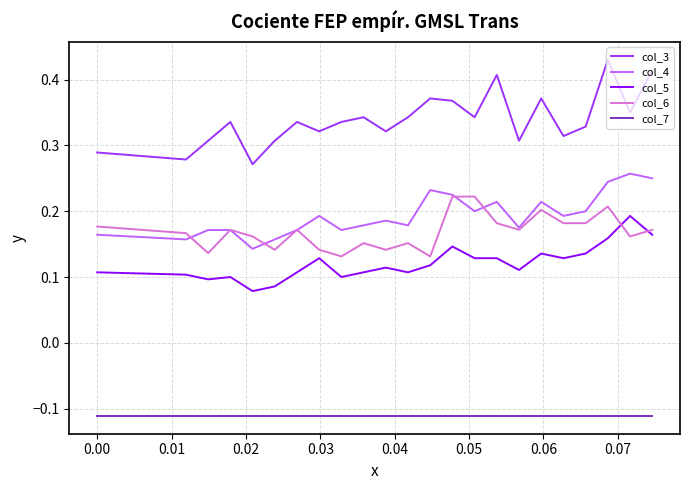

True or false: col_3 and col_5 cross at least once.

False